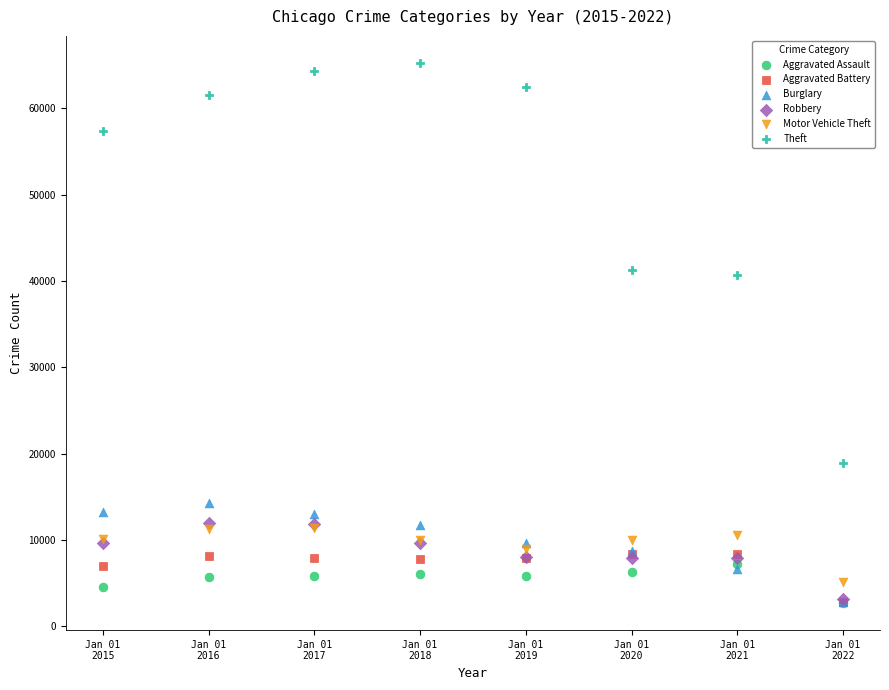

Which series reaches the maximum Y coordinate?

Theft